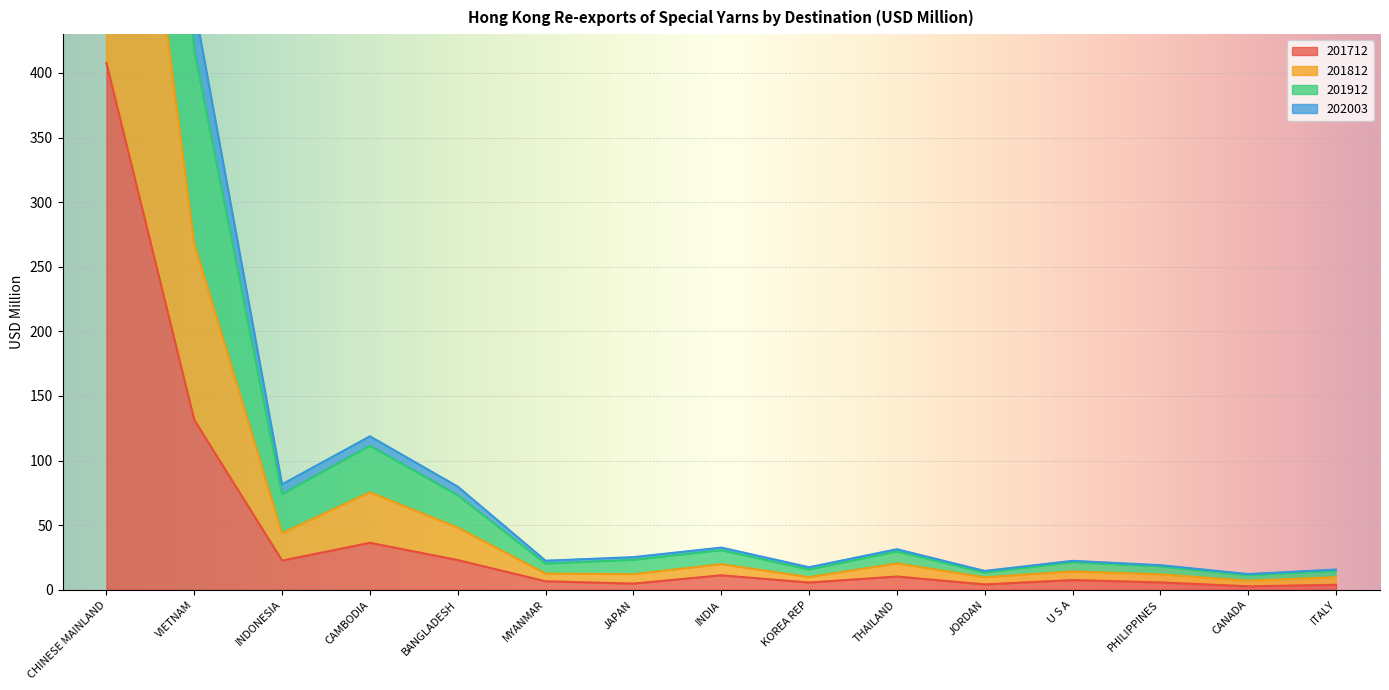

What position from the right is CHINESE MAINLAND?

15